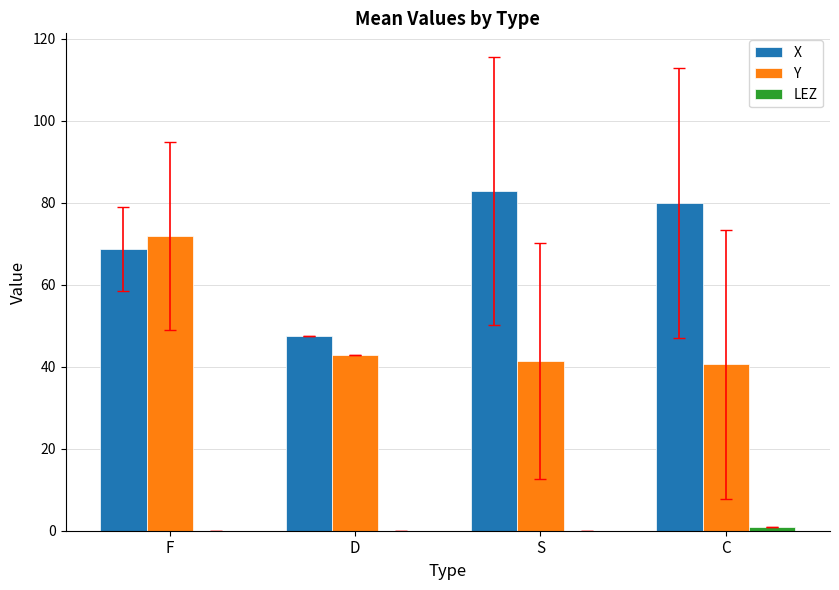

The value of X at S is 135.8. True or false?

False